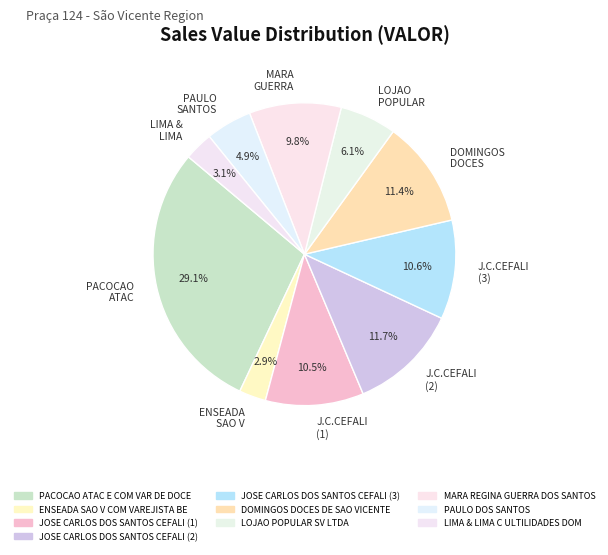

Which category has the biggest portion of the pie?

PACOCAO ATAC